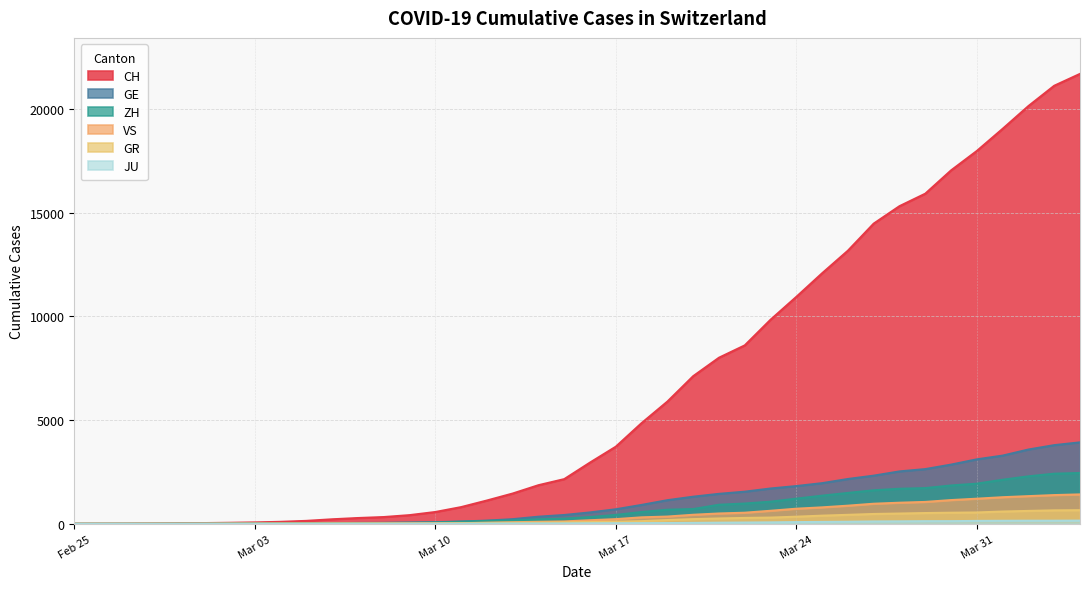

True or false: JU and GE cross at least once.

False